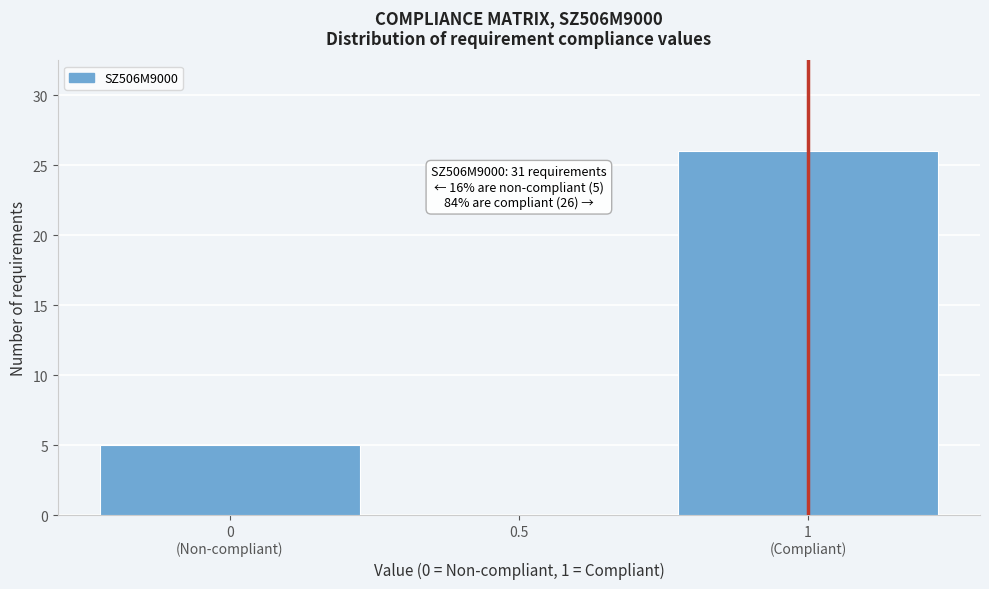

What is the maximum value shown in the chart?

26